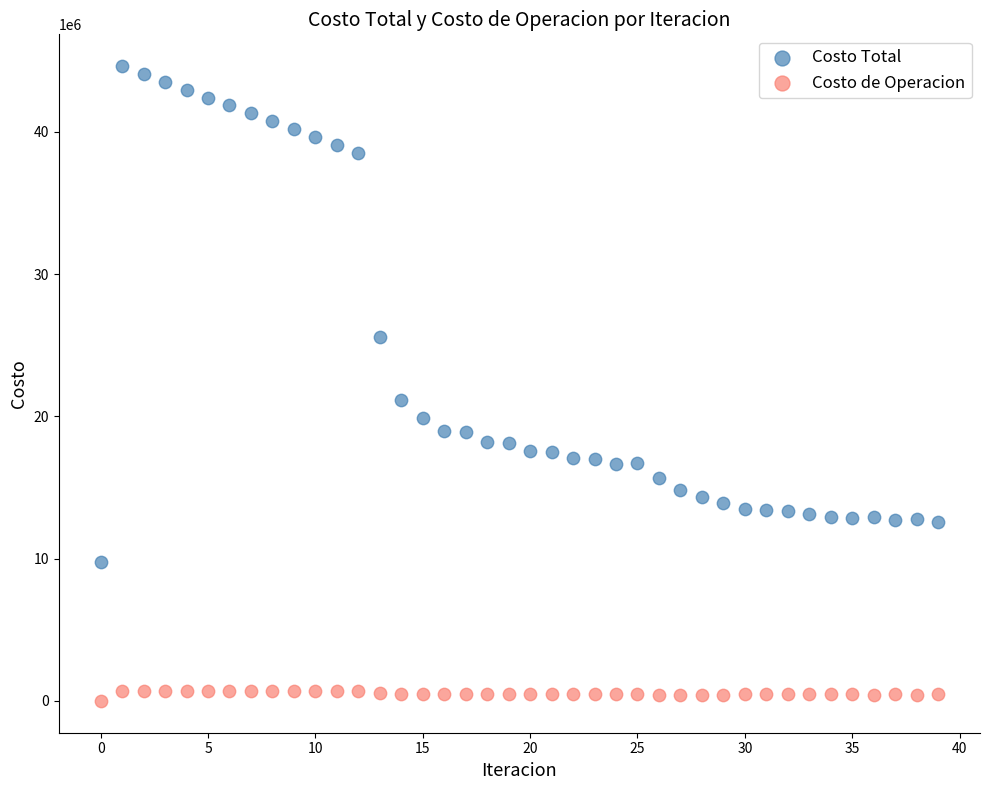

Which series reaches the minimum Y coordinate?

Costo de Operacion